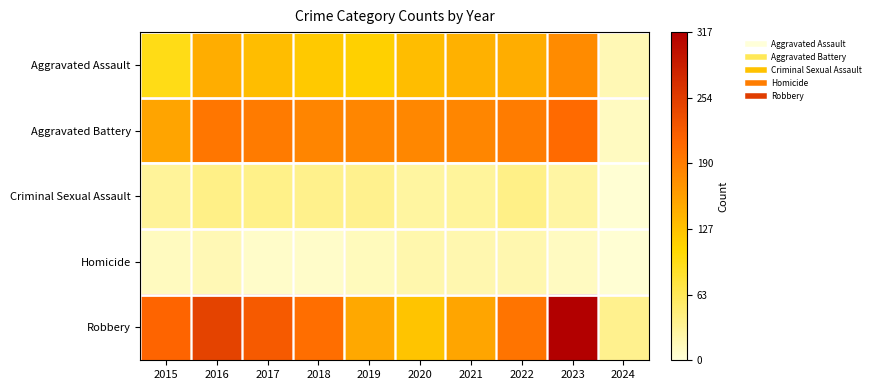

At which category is the sum across all series the highest?

2023